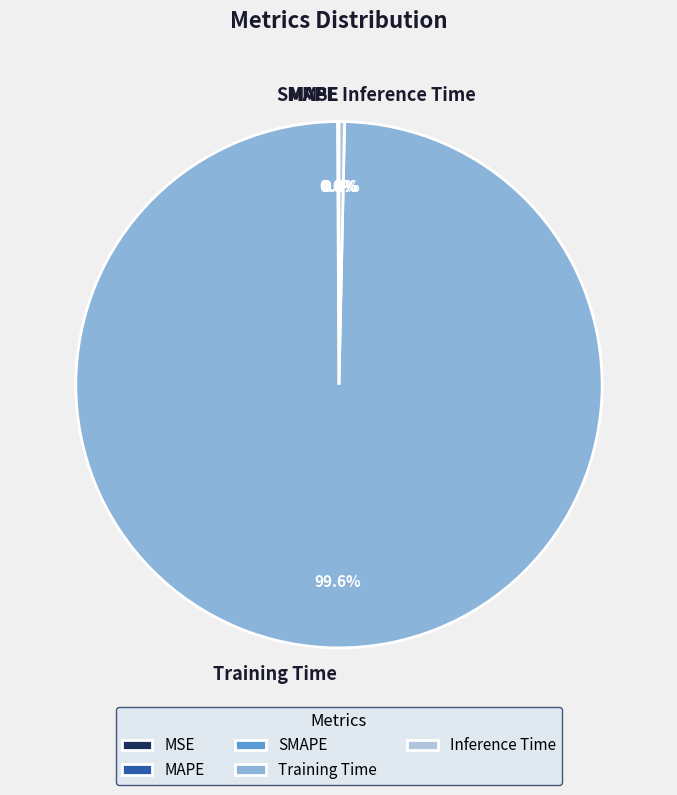

True or false: Training Time accounts for 88% of the total.

False